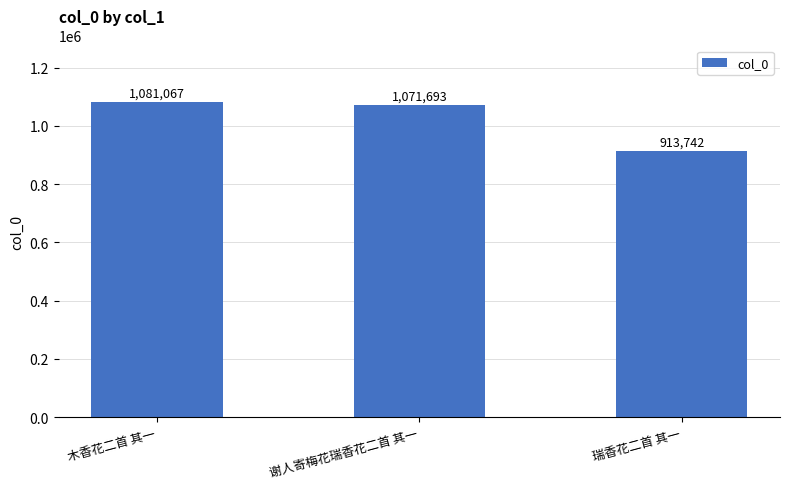

The chart shows a value of 604212 at 瑞香花二首 其一. True or false?

False